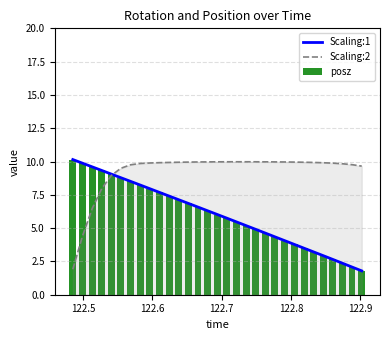

Which series has the largest range (max minus min)?

Scaling:1